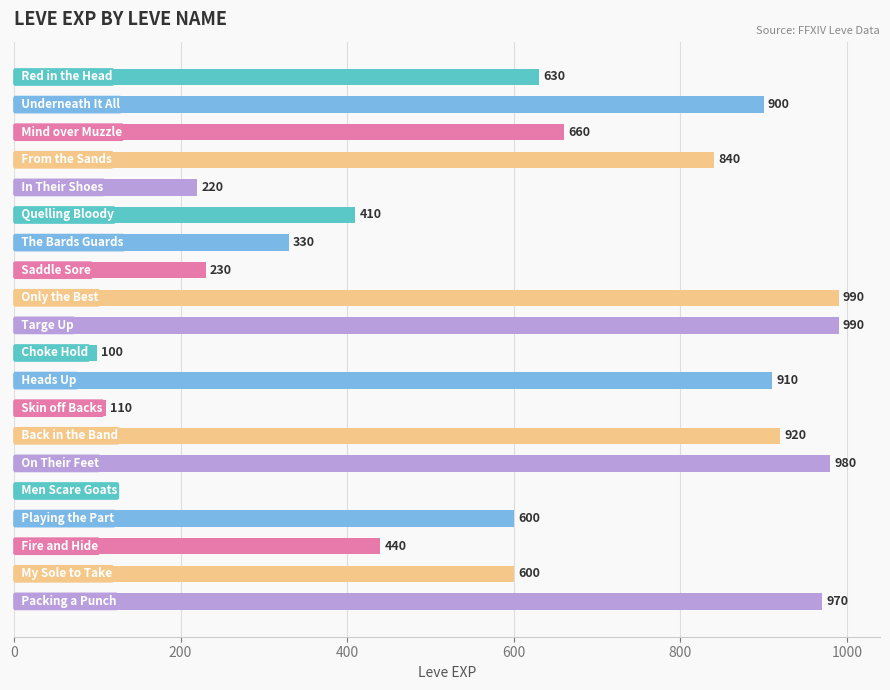

Reading top to bottom, list all the values displayed in this chart.

630	900	660	840	220	410	330	230	990	990	100	910	110	920	980	40	600	440	600	970